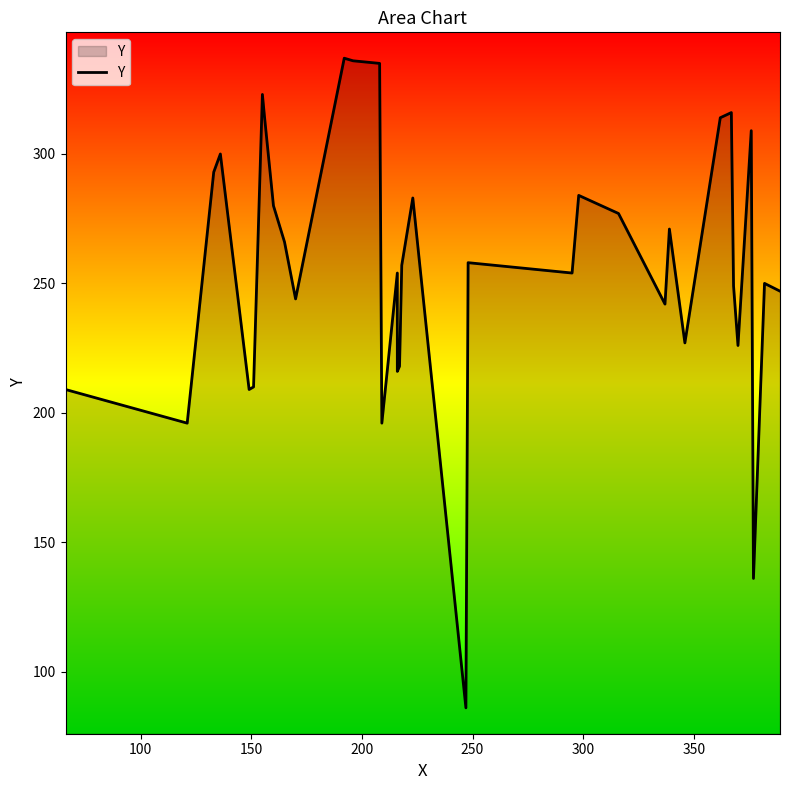

Is it true that the value at 17 is 317?

False